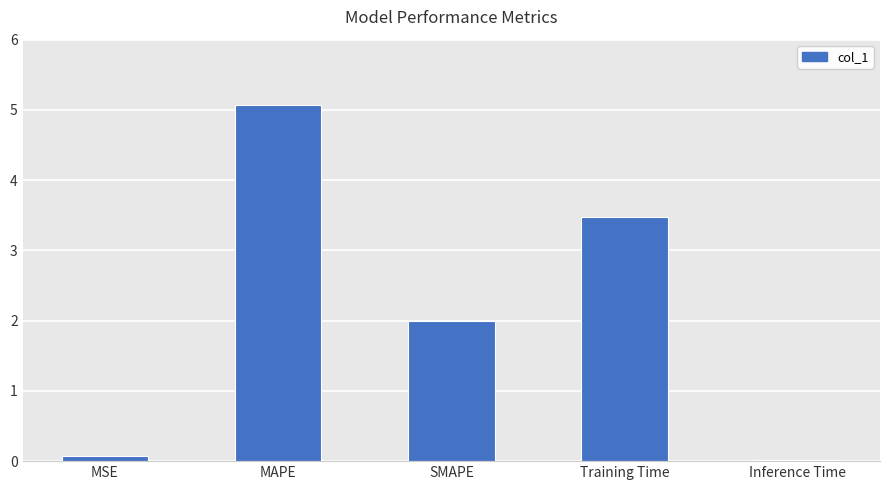

Where does the data first go above 2?

MAPE